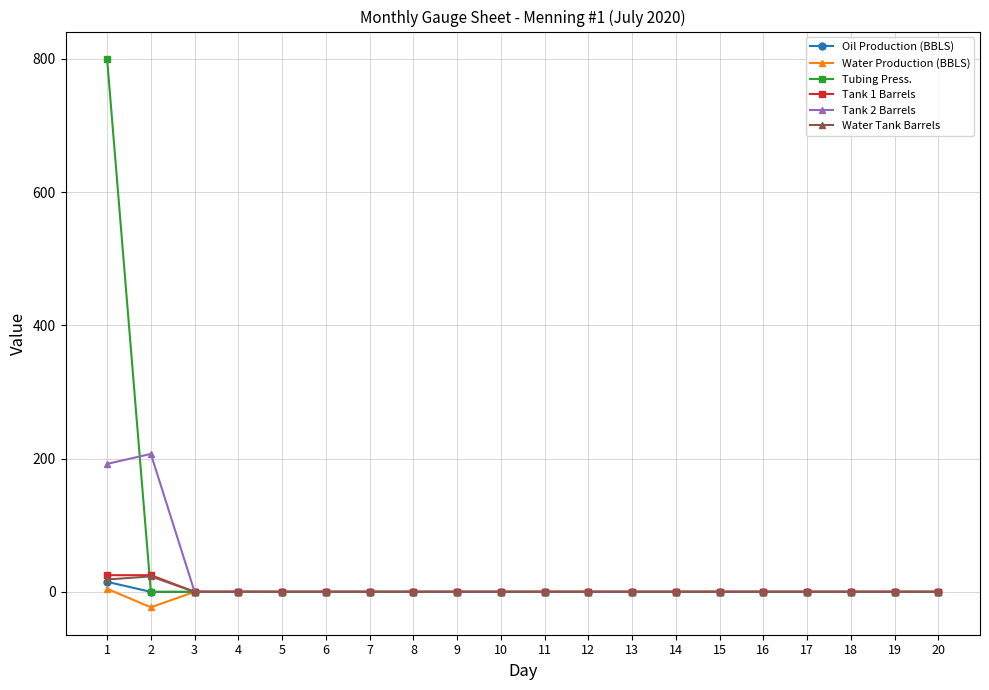

How many data points in Tank 1 Barrels are above 0?

2